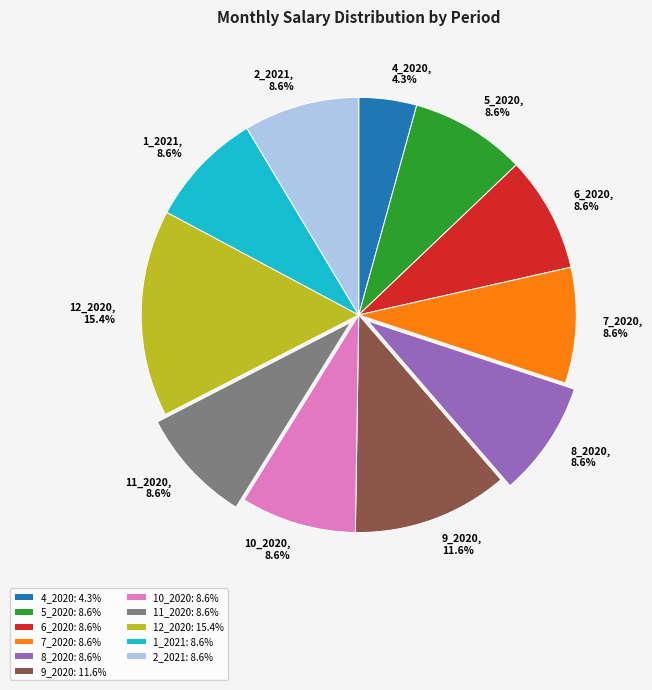

To the nearest percent, what percentage of the pie is 12_2020?

15%